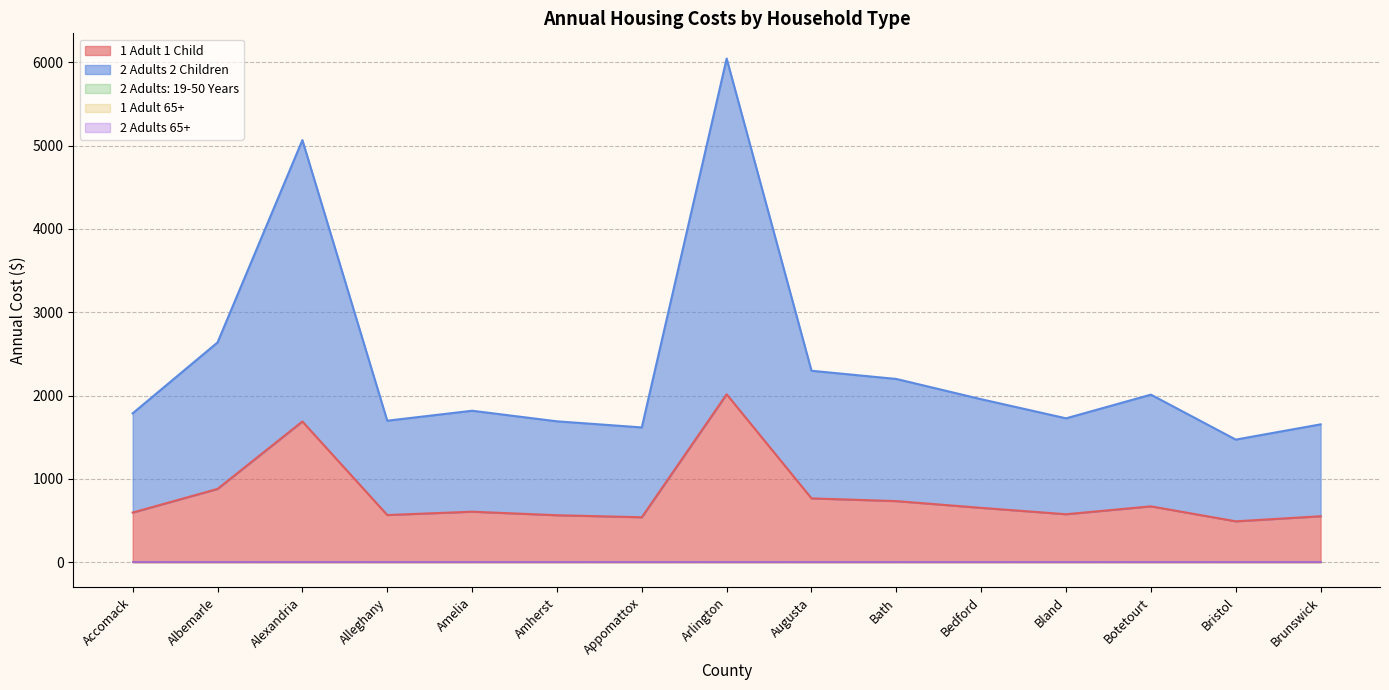

True or false: 2 Adults 65+ has more than 0 points higher than both neighbors.

False